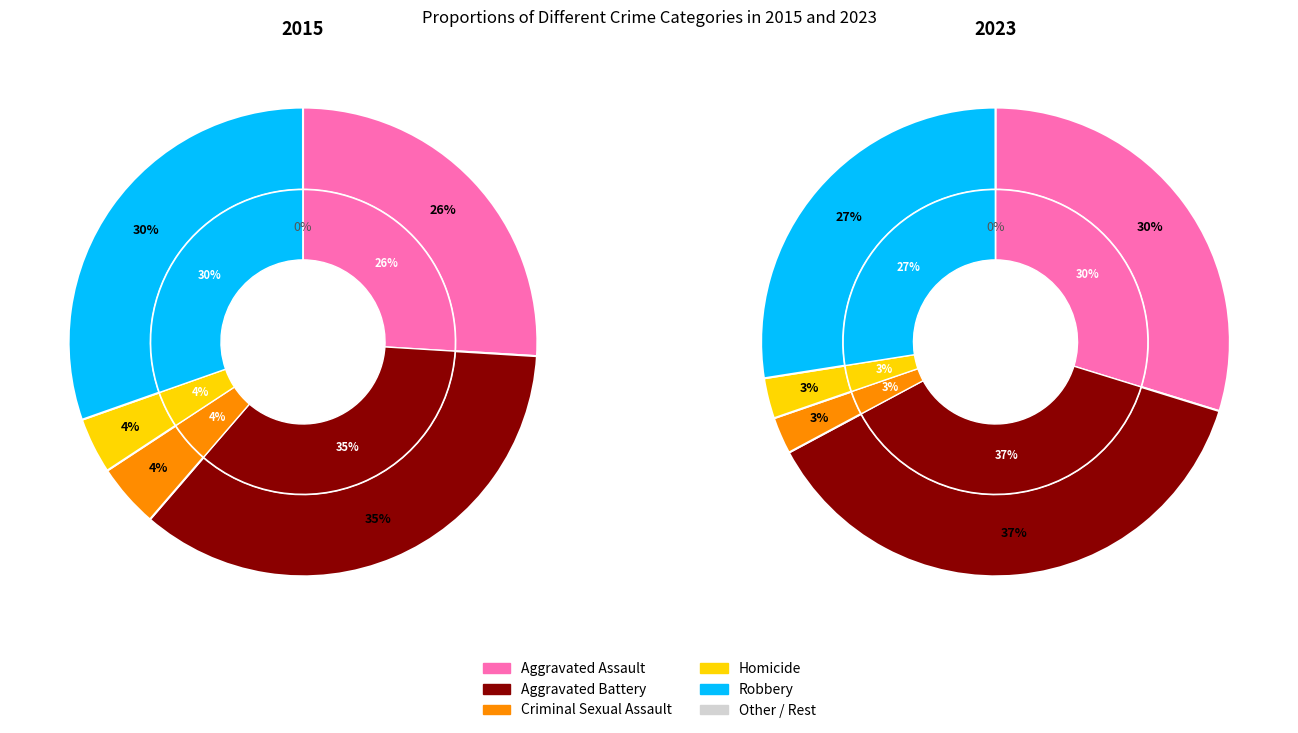

To the nearest percent, what portion does Criminal Sexual Assault represent?

3%